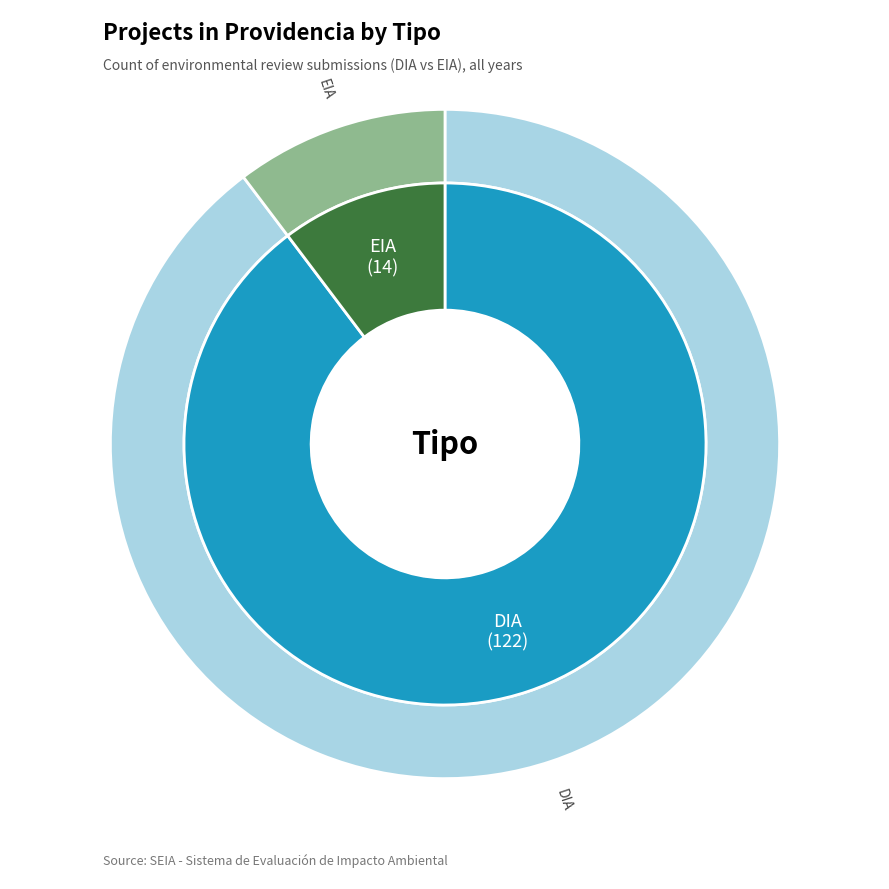

To the nearest percent, what is the difference between the DIA and EIA slice percentages?

79%